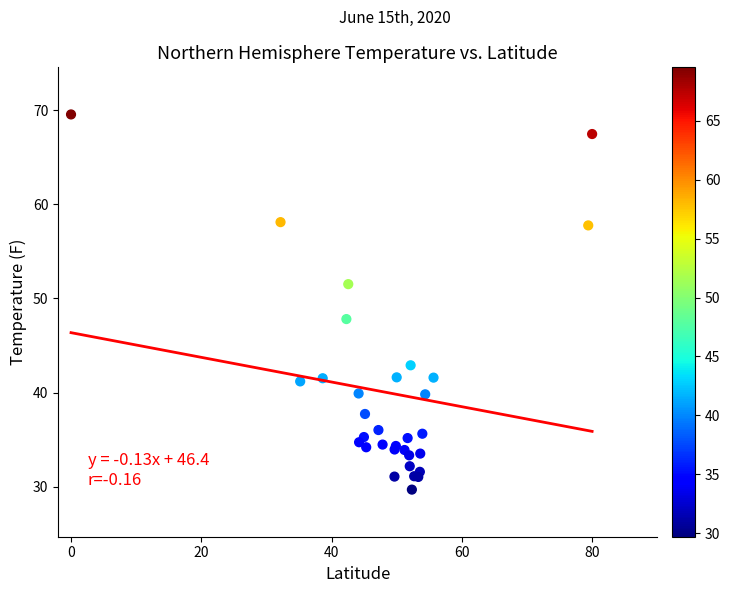

What Y value in the scatter plot is closest to 49?

47.8